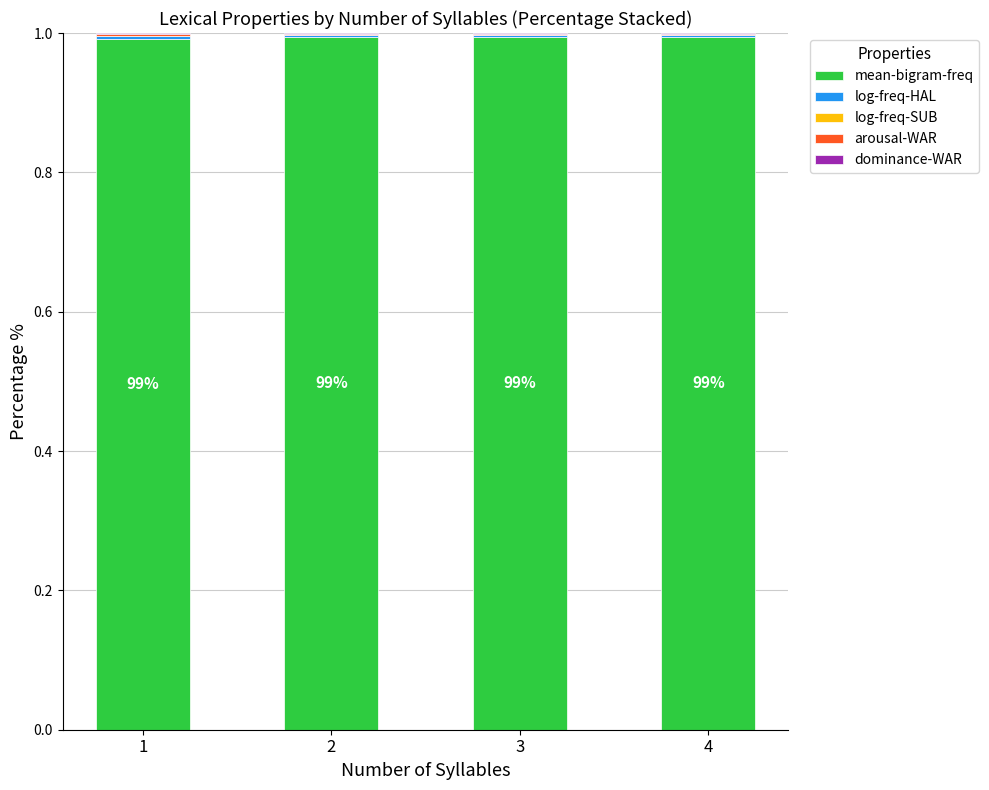

True or false: log-freq-HAL has a value of 0.0 at 4.

True